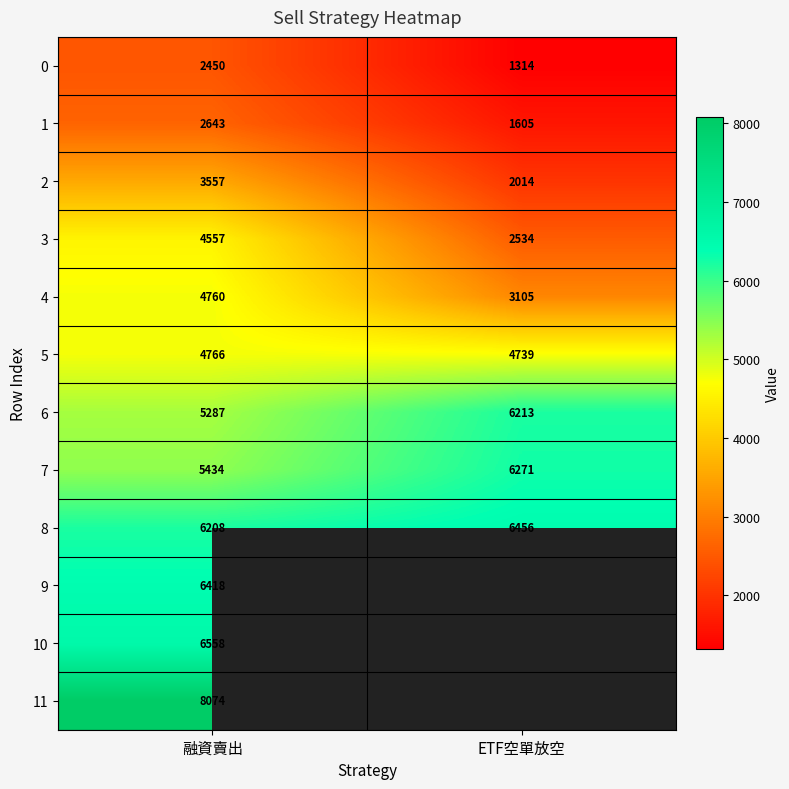

What is the approximate value of 4 at 融資賣出?

4760